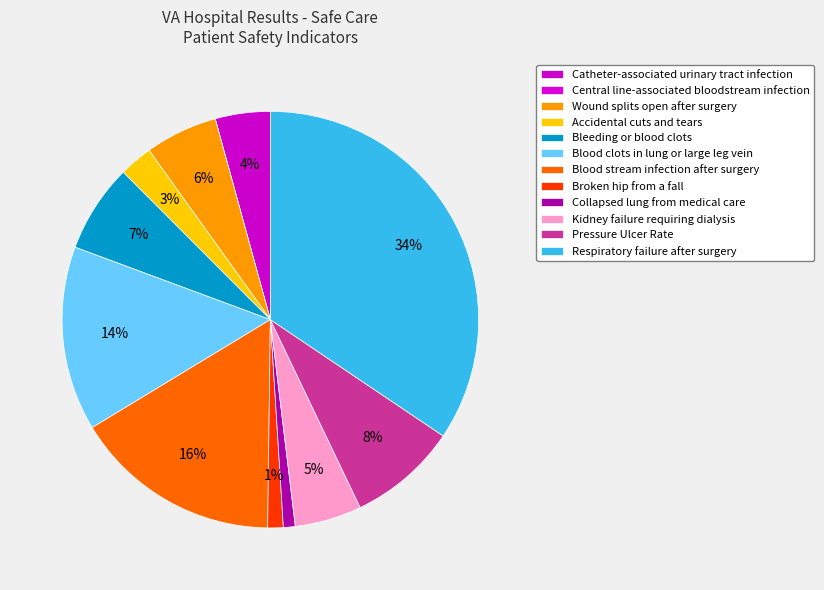

What percentage do Kidney failure requiring dialysis and Broken hip from a fall together represent?

6.4%